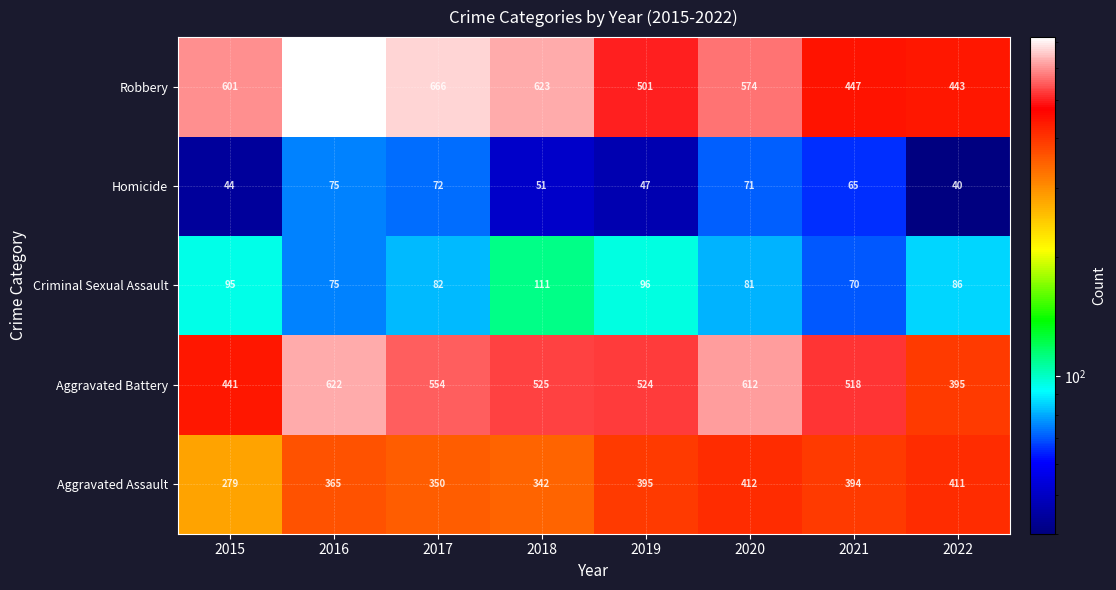

What is the average value of the Homicide series?

58